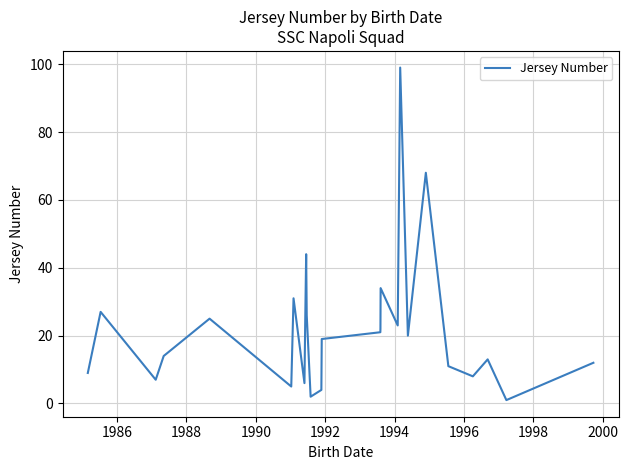

What is the maximum value shown in the chart?

99